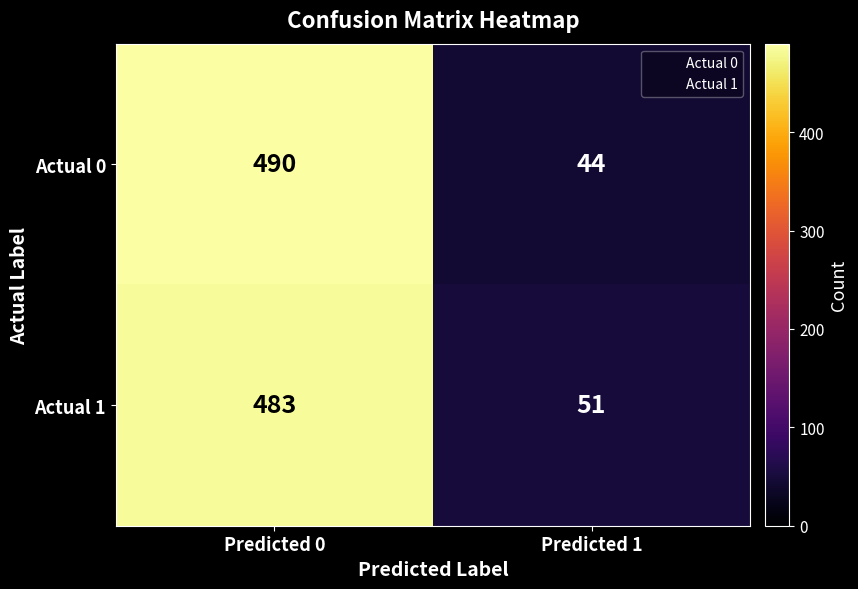

Which category has the lowest value across all series?

Predicted 1